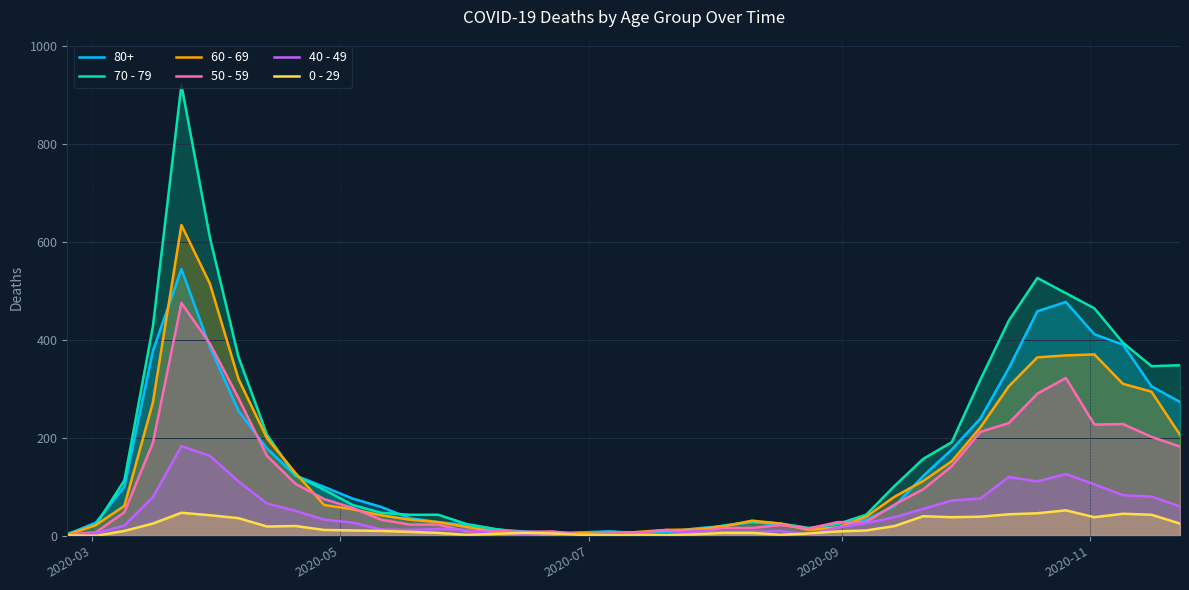

Which series has the largest range (max minus min)?

70 - 79